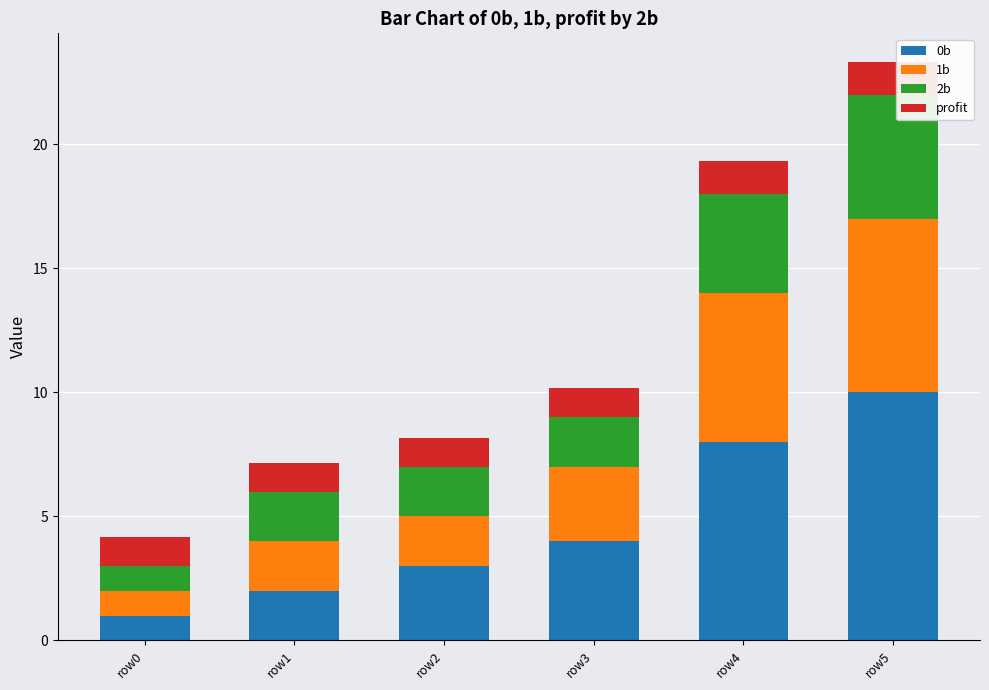

What is the difference between the maximum and second lowest values in the 0b series?

8.0